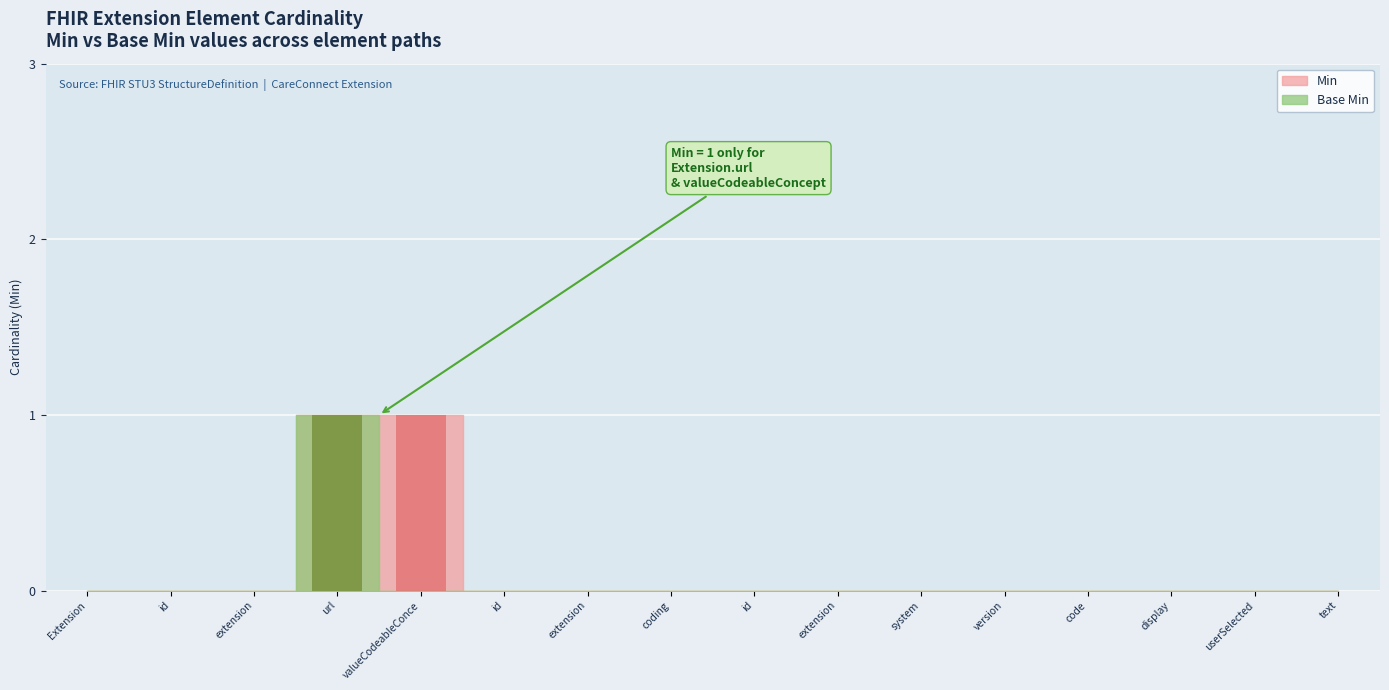

The Base Min series shows 0 at extension. True or false?

True